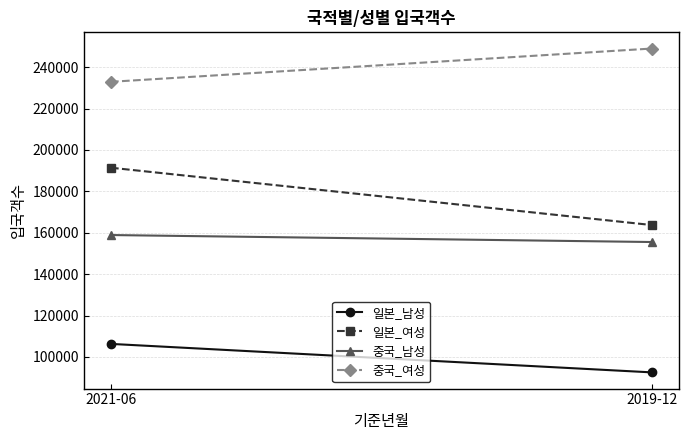

What is the label of the 2nd point from the left?

2019-12